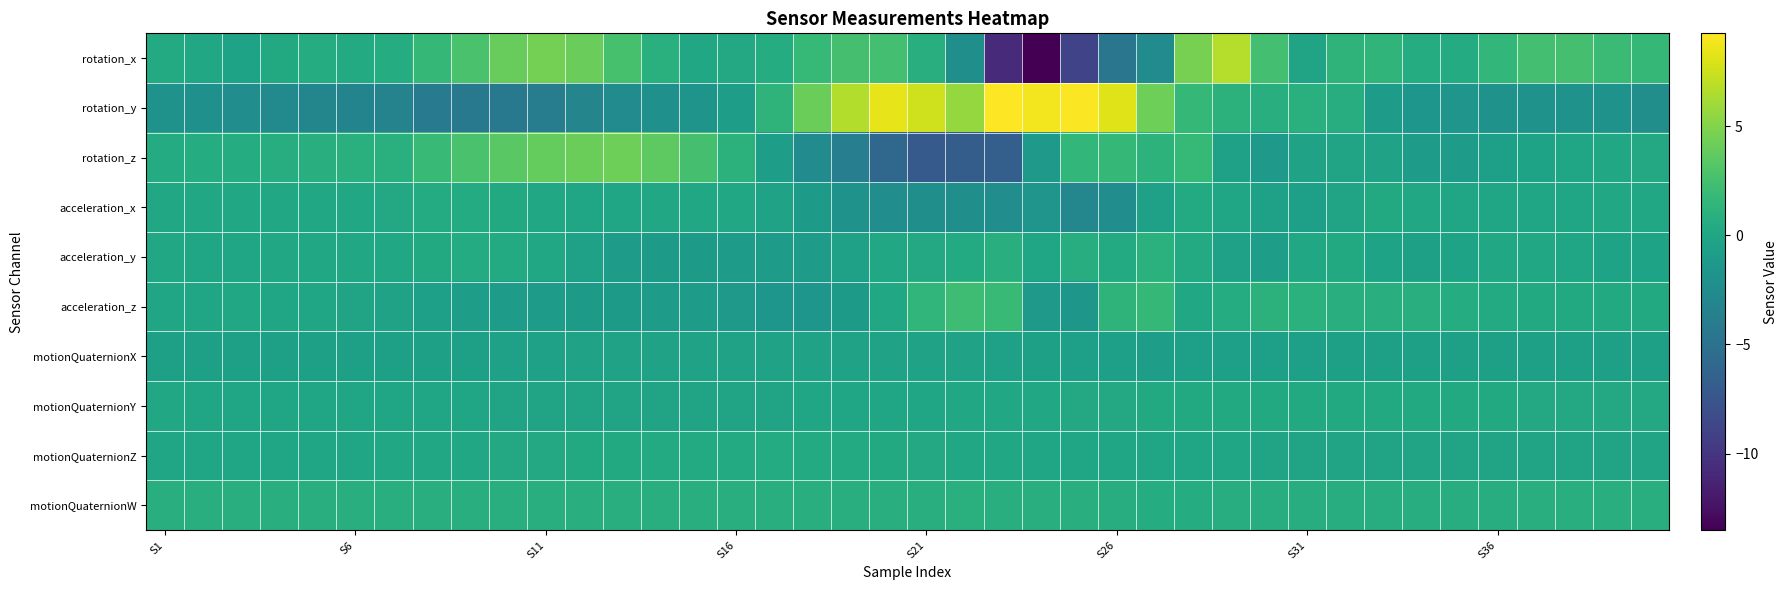

List the series in order of their peak value, highest first.

rotation_y, rotation_x, rotation_z, acceleration_z, acceleration_y, motionQuaternionW, acceleration_x, motionQuaternionZ, motionQuaternionY, motionQuaternionX